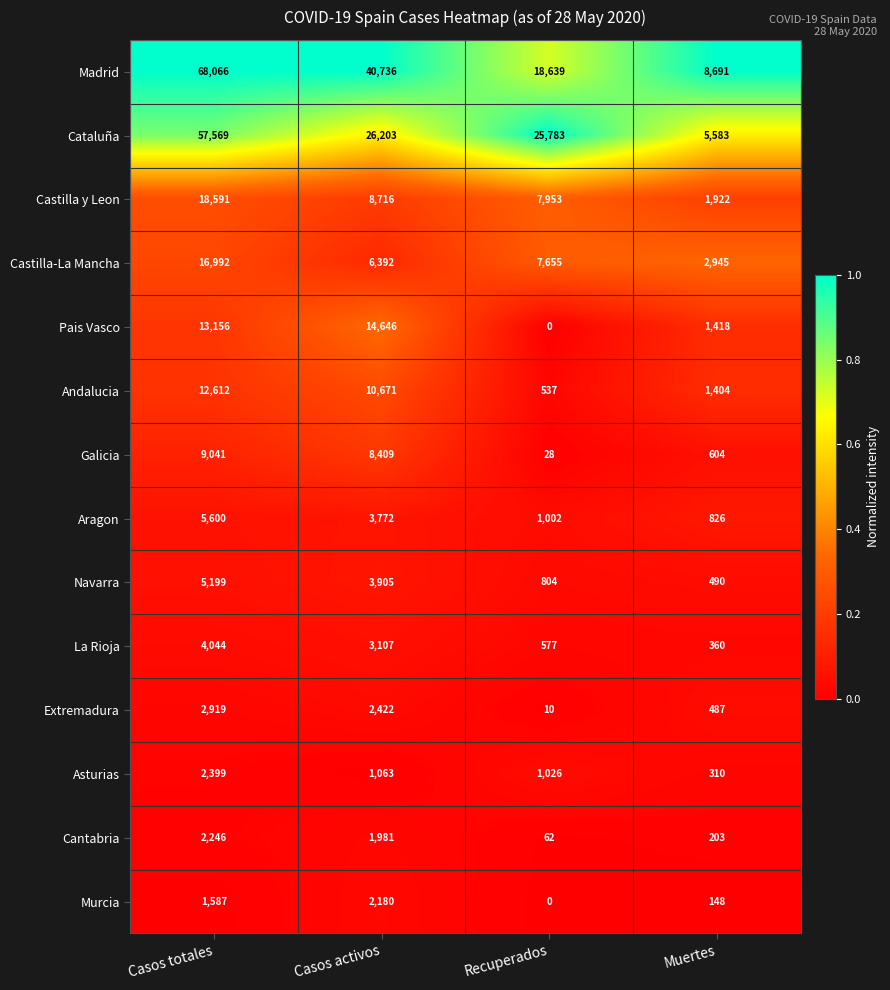

Which series has the widest spread of values?

Madrid